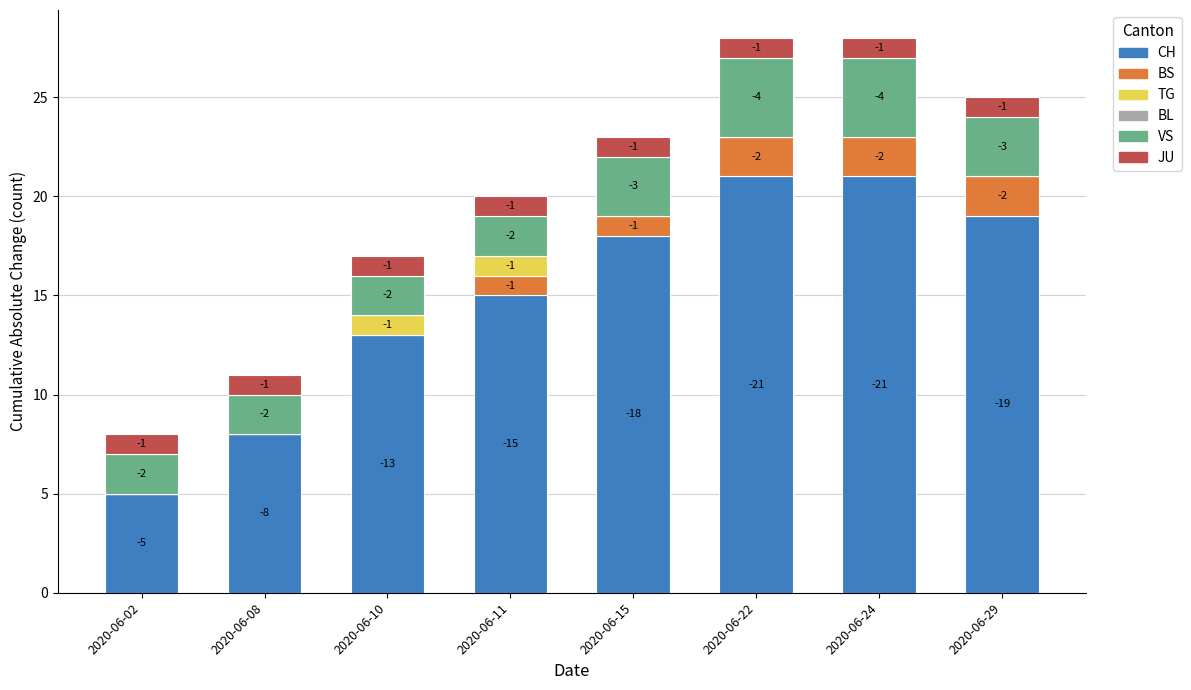

At which label does CH reach its peak?

2020-06-22